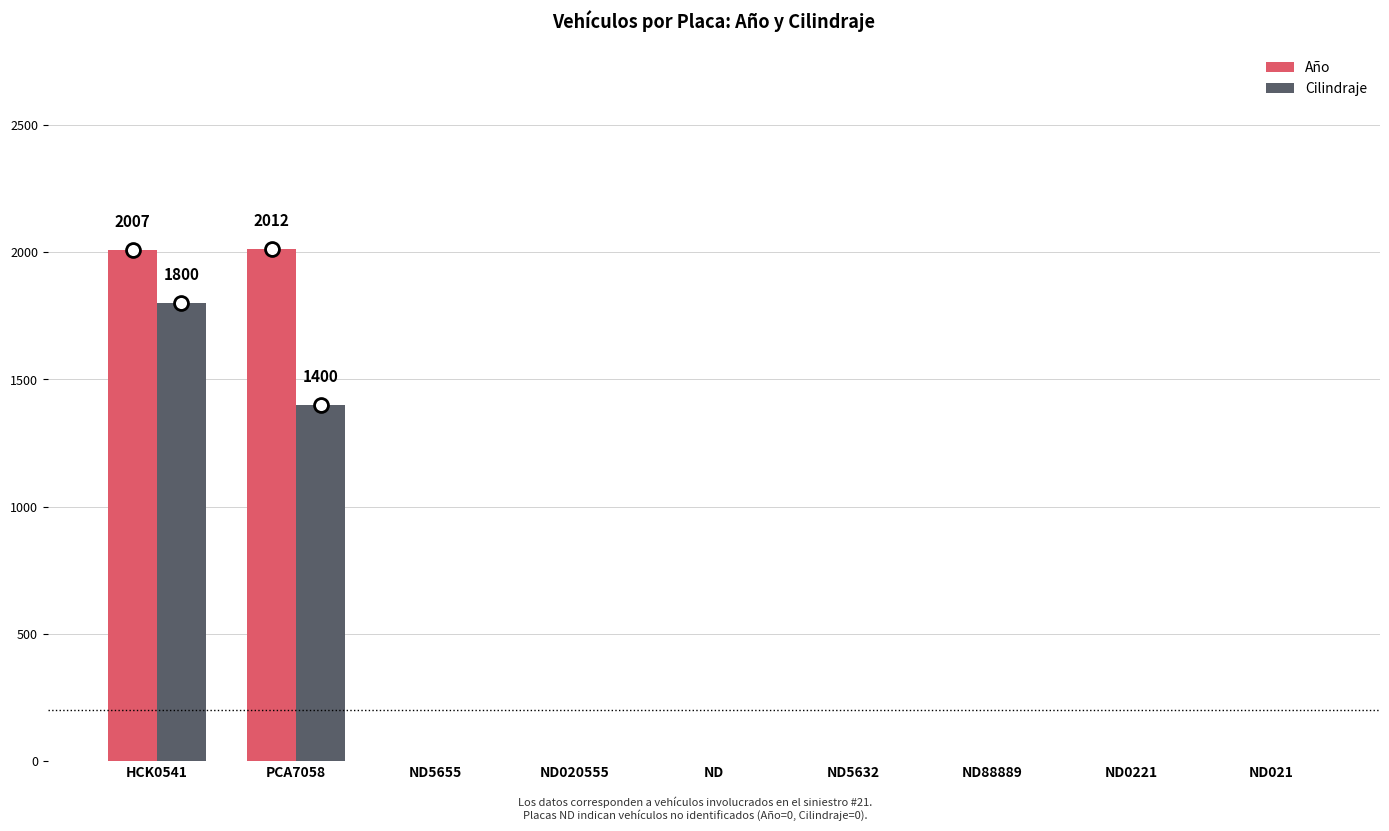

What is the maximum value shown in the chart?

2012